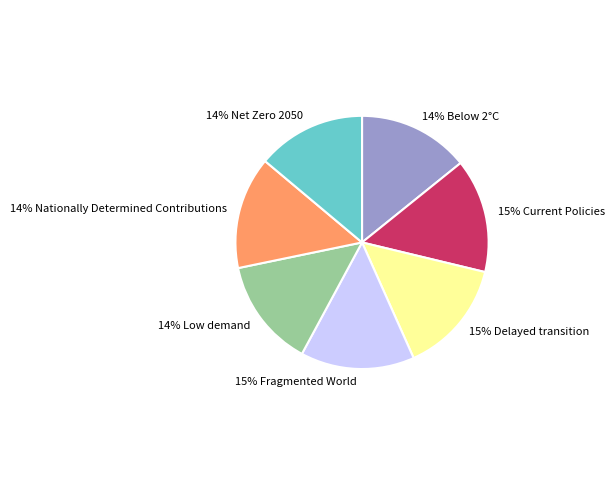

Is there any slice that represents more than half of the pie?

No